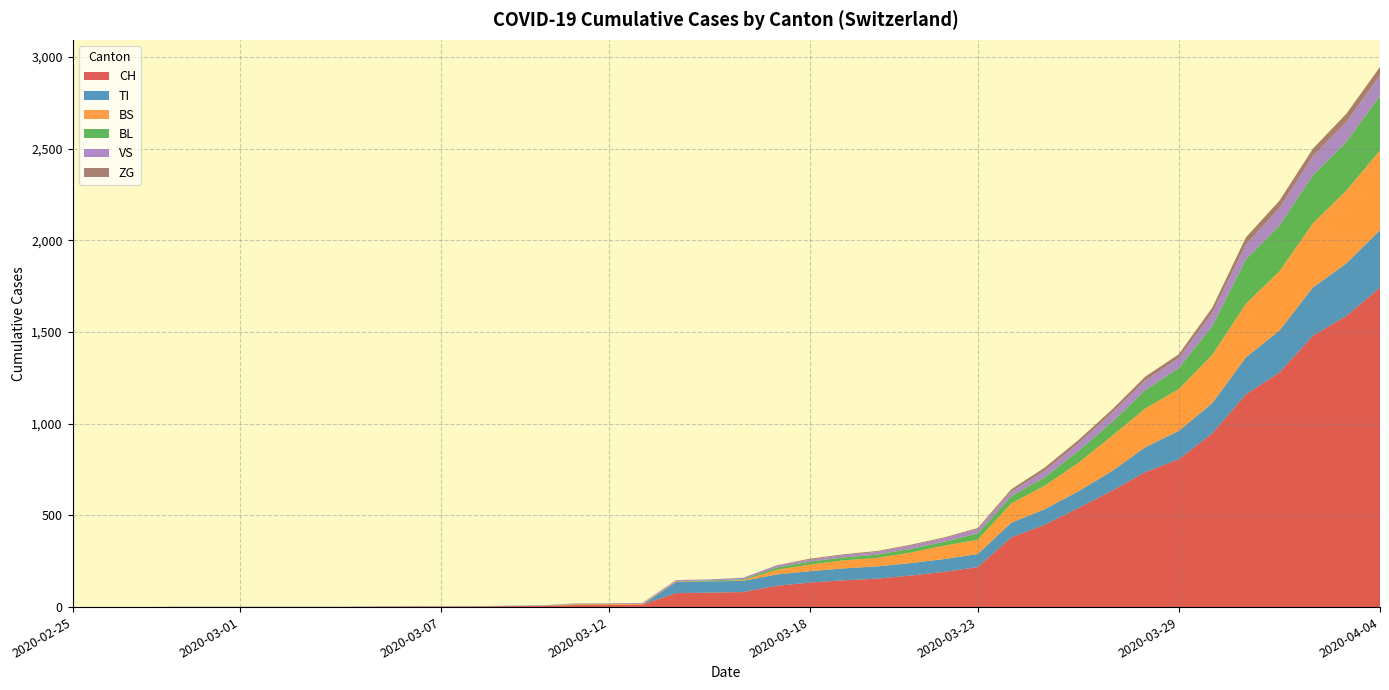

Reading left to right, extract all data points from this chart.

CH: 2020-02-25=0	2020-02-26=0	2020-02-27=0	2020-02-28=0	2020-02-29=0	2020-03-01=0	2020-03-02=0	2020-03-03=0	2020-03-04=0	2020-03-05=2	2020-03-06=3	2020-03-07=3	2020-03-08=3	2020-03-09=5	2020-03-10=6	2020-03-11=11	2020-03-12=12	2020-03-13=14	2020-03-14=76	2020-03-15=79	2020-03-16=82	2020-03-17=116	2020-03-18=134	2020-03-19=146	2020-03-20=155	2020-03-21=172	2020-03-22=192	2020-03-23=218	2020-03-24=380	2020-03-25=449	2020-03-26=540	2020-03-27=634	2020-03-28=736	2020-03-29=806	2020-03-30=948	2020-03-31=1160	2020-04-01=1279	2020-04-02=1480	2020-04-03=1588	2020-04-04=1742
TI: 2020-02-25=0	2020-02-26=0	2020-02-27=0	2020-02-28=0	2020-02-29=0	2020-03-01=0	2020-03-02=0	2020-03-03=0	2020-03-04=0	2020-03-05=0	2020-03-06=0	2020-03-07=0	2020-03-08=0	2020-03-09=0	2020-03-10=0	2020-03-11=0	2020-03-12=0	2020-03-13=0	2020-03-14=61	2020-03-15=61	2020-03-16=61	2020-03-17=62	2020-03-18=62	2020-03-19=65	2020-03-20=67	2020-03-21=68	2020-03-22=70	2020-03-23=71	2020-03-24=80	2020-03-25=85	2020-03-26=91	2020-03-27=107	2020-03-28=136	2020-03-29=155	2020-03-30=165	2020-03-31=202	2020-04-01=229	2020-04-02=263	2020-04-03=287	2020-04-04=314
BS: 2020-02-25=0	2020-02-26=0	2020-02-27=0	2020-02-28=0	2020-02-29=0	2020-03-01=0	2020-03-02=0	2020-03-03=0	2020-03-04=0	2020-03-05=0	2020-03-06=0	2020-03-07=0	2020-03-08=0	2020-03-09=0	2020-03-10=0	2020-03-11=4	2020-03-12=4	2020-03-13=4	2020-03-14=4	2020-03-15=0	2020-03-16=4	2020-03-17=25	2020-03-18=36	2020-03-19=44	2020-03-20=46	2020-03-21=57	2020-03-22=73	2020-03-23=78	2020-03-24=105	2020-03-25=128	2020-03-26=155	2020-03-27=191	2020-03-28=211	2020-03-29=228	2020-03-30=263	2020-03-31=292	2020-04-01=323	2020-04-02=350	2020-04-03=397	2020-04-04=434
BL: 2020-02-25=0	2020-02-26=0	2020-02-27=0	2020-02-28=0	2020-02-29=0	2020-03-01=0	2020-03-02=0	2020-03-03=0	2020-03-04=0	2020-03-05=0	2020-03-06=0	2020-03-07=0	2020-03-08=0	2020-03-09=1	2020-03-10=2	2020-03-11=2	2020-03-12=2	2020-03-13=0	2020-03-14=0	2020-03-15=5	2020-03-16=5	2020-03-17=13	2020-03-18=16	2020-03-19=16	2020-03-20=18	2020-03-21=21	2020-03-22=21	2020-03-23=35	2020-03-24=40	2020-03-25=46	2020-03-26=65	2020-03-27=76	2020-03-28=100	2020-03-29=115	2020-03-30=158	2020-03-31=242	2020-04-01=249	2020-04-02=262	2020-04-03=266	2020-04-04=298
VS: 2020-02-25=0	2020-02-26=0	2020-02-27=0	2020-02-28=2	2020-02-29=2	2020-03-01=2	2020-03-02=2	2020-03-03=2	2020-03-04=2	2020-03-05=2	2020-03-06=2	2020-03-07=2	2020-03-08=2	2020-03-09=2	2020-03-10=2	2020-03-11=3	2020-03-12=3	2020-03-13=5	2020-03-14=6	2020-03-15=6	2020-03-16=8	2020-03-17=11	2020-03-18=11	2020-03-19=12	2020-03-20=15	2020-03-21=17	2020-03-22=19	2020-03-23=24	2020-03-24=25	2020-03-25=35	2020-03-26=41	2020-03-27=50	2020-03-28=53	2020-03-29=54	2020-03-30=71	2020-03-31=81	2020-04-01=96	2020-04-02=104	2020-04-03=109	2020-04-04=112
ZG: 2020-02-25=0	2020-02-26=0	2020-02-27=0	2020-02-28=0	2020-02-29=0	2020-03-01=0	2020-03-02=0	2020-03-03=0	2020-03-04=0	2020-03-05=0	2020-03-06=0	2020-03-07=0	2020-03-08=0	2020-03-09=0	2020-03-10=0	2020-03-11=0	2020-03-12=0	2020-03-13=0	2020-03-14=0	2020-03-15=0	2020-03-16=0	2020-03-17=1	2020-03-18=5	2020-03-19=5	2020-03-20=5	2020-03-21=5	2020-03-22=5	2020-03-23=5	2020-03-24=12	2020-03-25=18	2020-03-26=18	2020-03-27=18	2020-03-28=21	2020-03-29=21	2020-03-30=29	2020-03-31=39	2020-04-01=40	2020-04-02=41	2020-04-03=44	2020-04-04=46